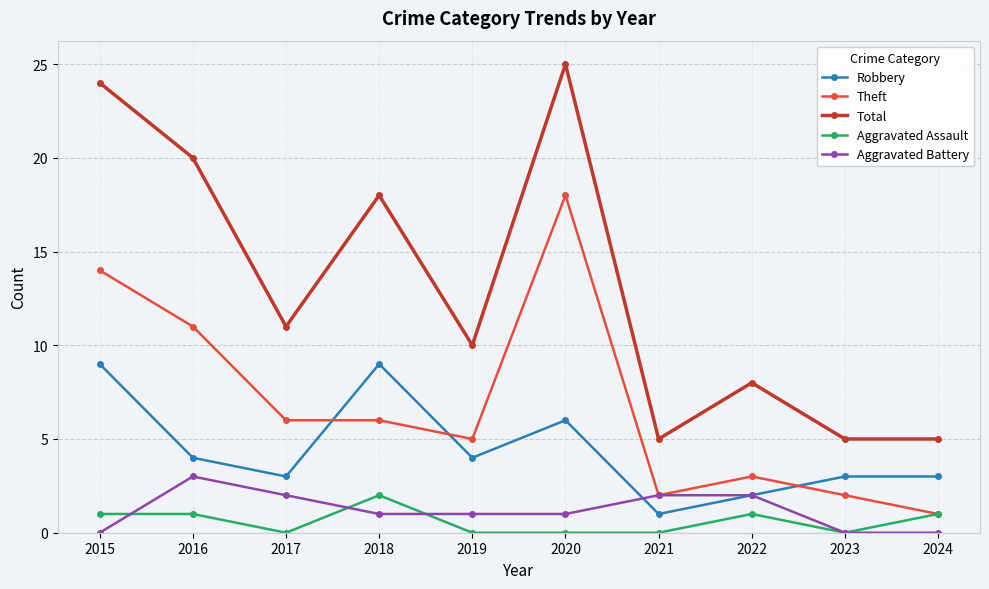

What is the highest value of the Theft series?

18